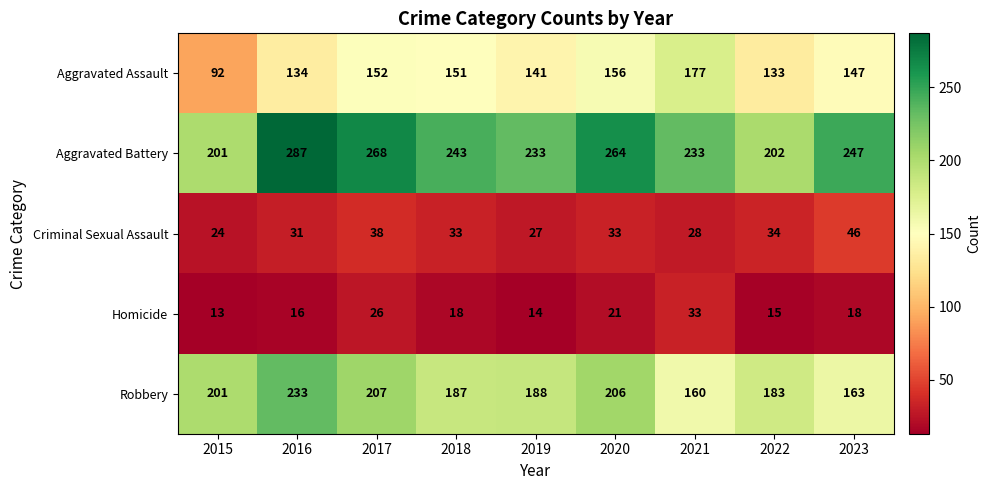

What is the difference between the second highest and second lowest values in the Homicide series?

12